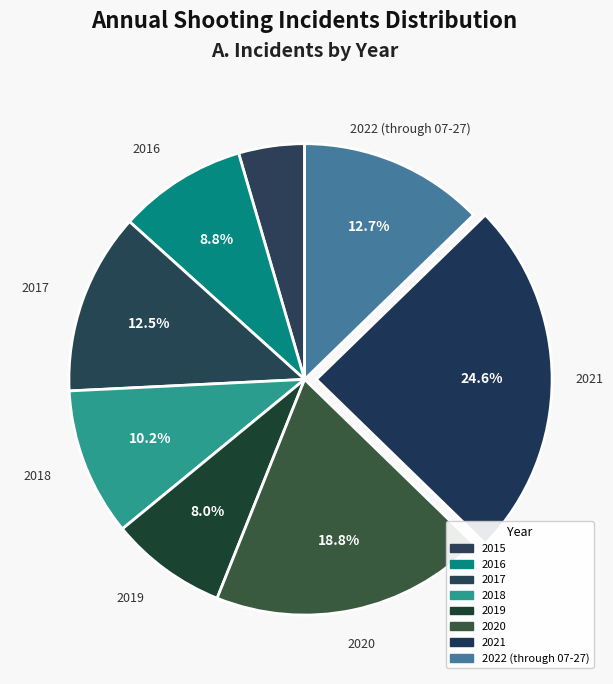

Which category has the smallest portion of the pie?

2015